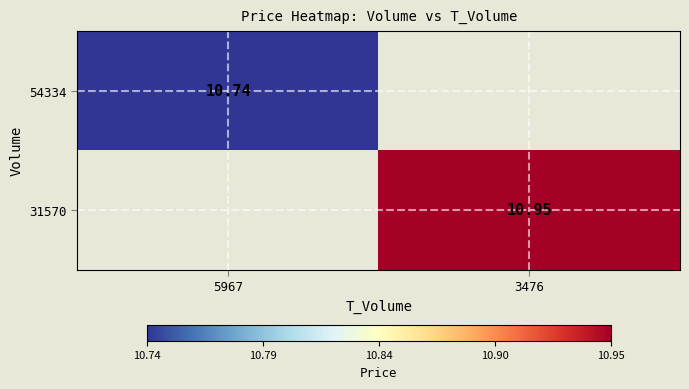

Is the value of 54334 at 5967 greater than the value of 31570 at 3476?

No